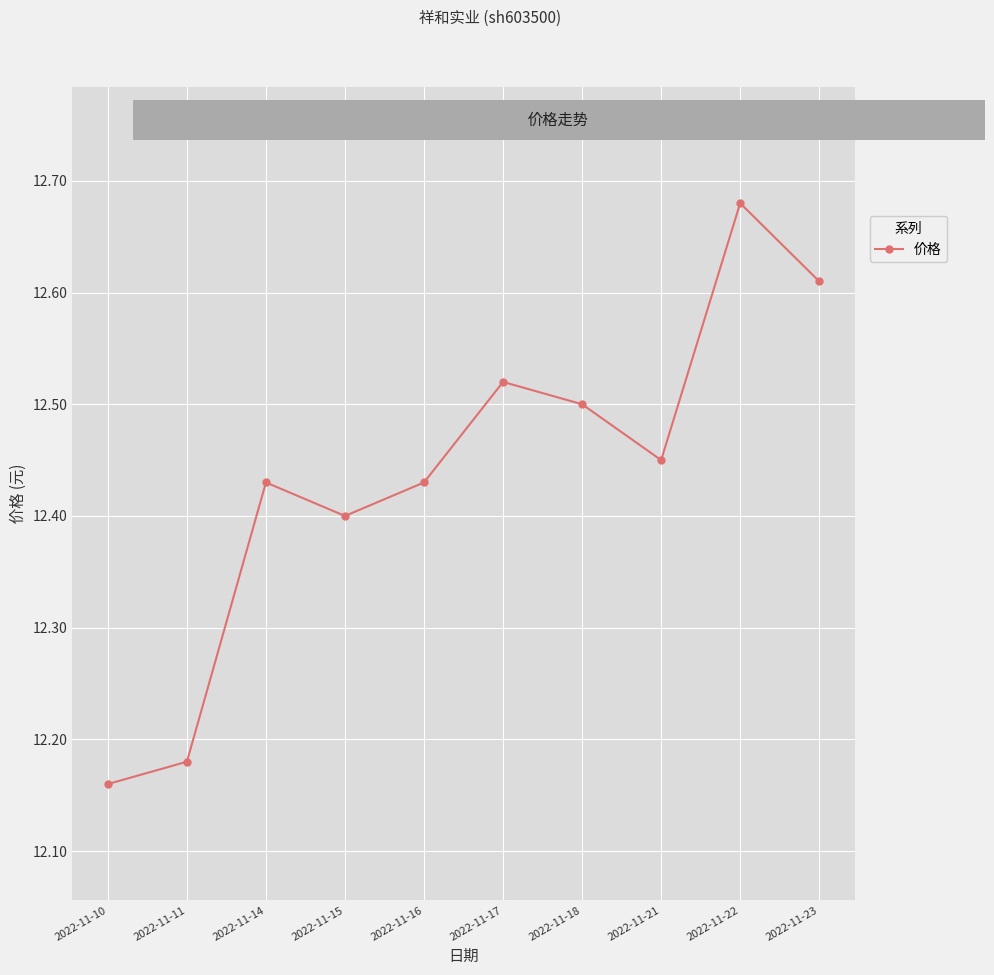

What is the difference between the maximum and second lowest values?

0.5